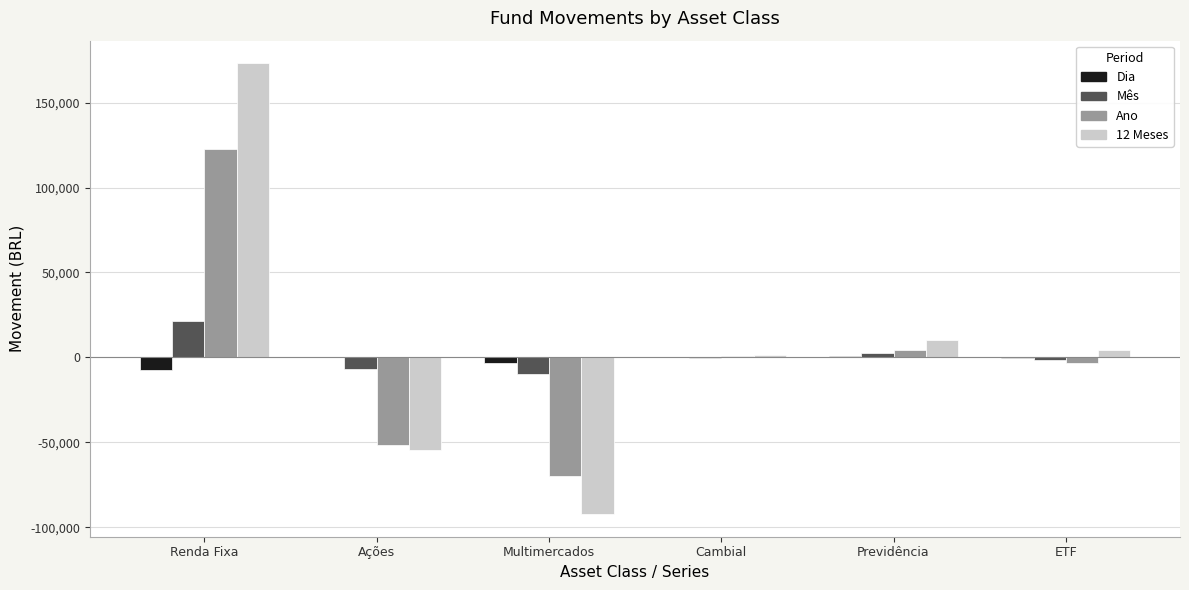

Does the chart contain stacked bars?

No